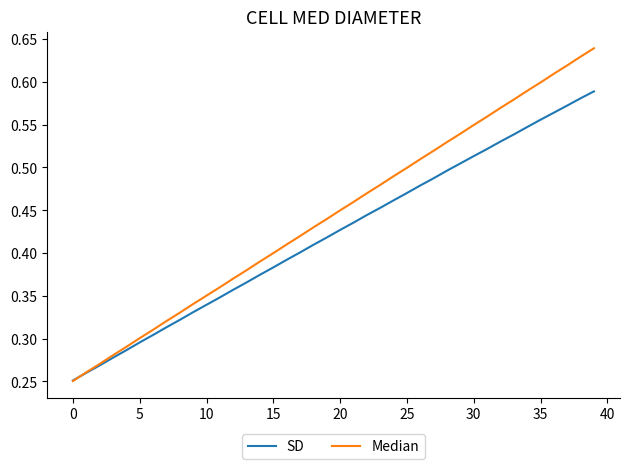

Rank the series by their maximum value, from highest to lowest.

Median, SD